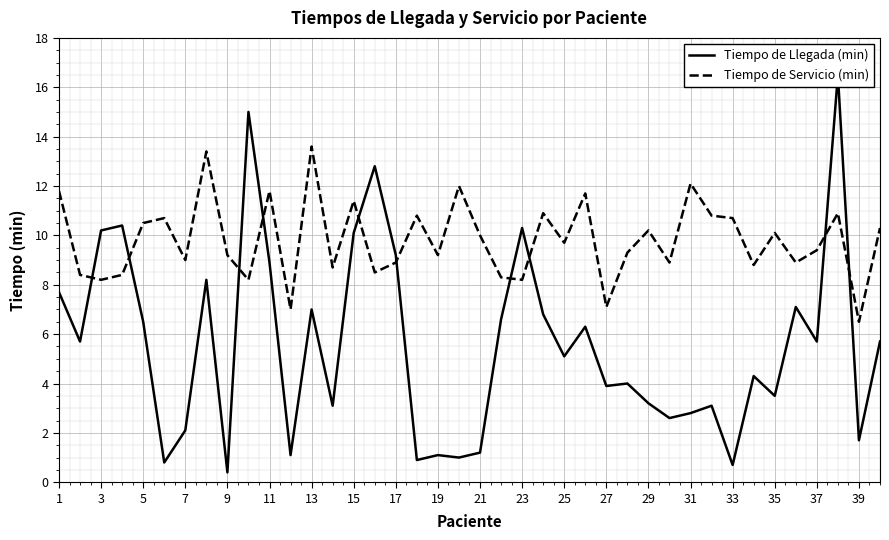

True or false: Tiempo de Servicio (min) has a value of 12.7 at 19.

False